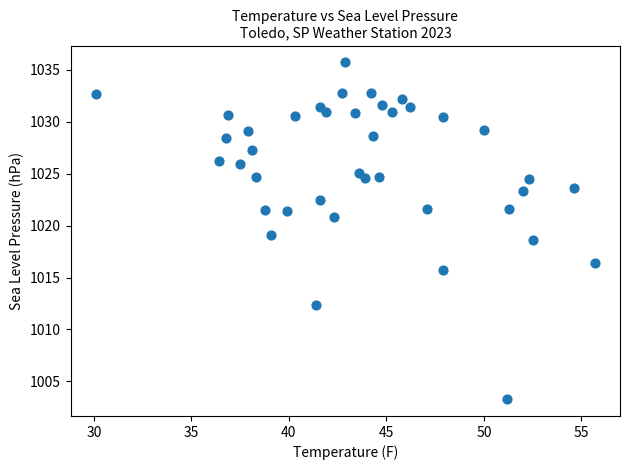

What is the range of Y values (max minus min)?

32.4